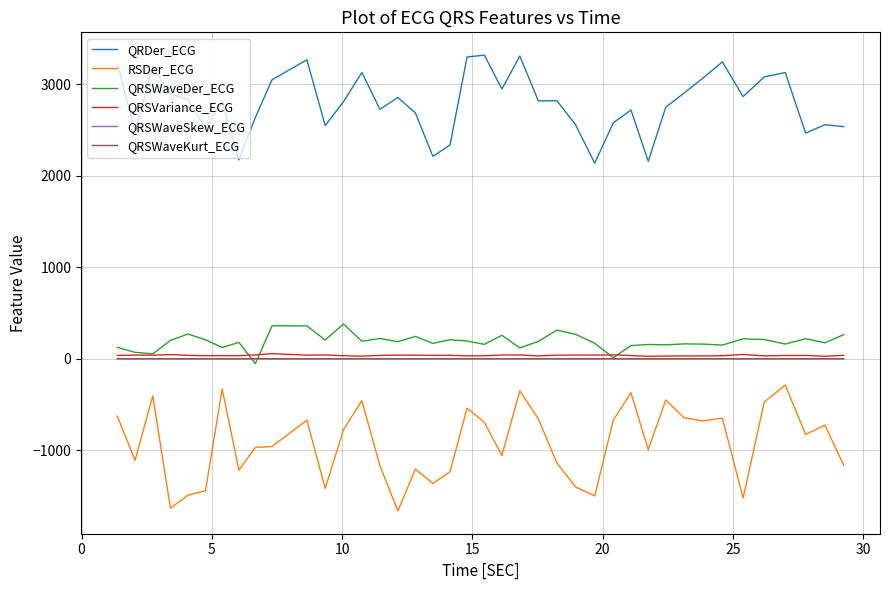

What is the minimum value for RSDer_ECG?

-1660.6